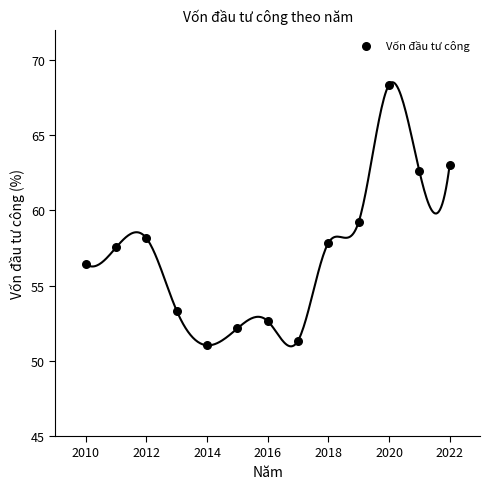

What is the range of Y values (max minus min)?

17.3